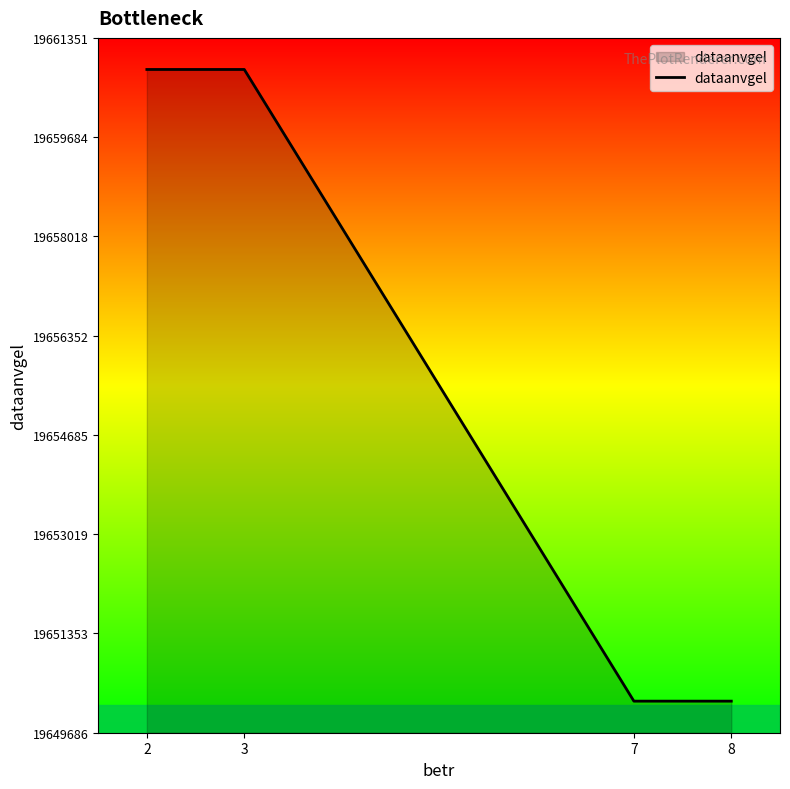

What is the change in value from 2 to 7?

-10604